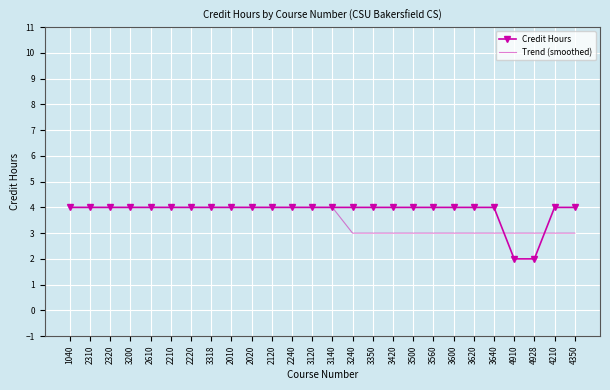

Reading right to left, transcribe all the data shown in this chart.

Credit Hours: 4	4	2	2	4	4	4	4	4	4	4	4	4	4	4	4	4	4	4	4	4	4	4	4	4	4
Trend (smoothed): 3	3	3	3	3	3	3	3	3	3	3	3	4	4	4	4	4	4	4	4	4	4	4	4	4	4